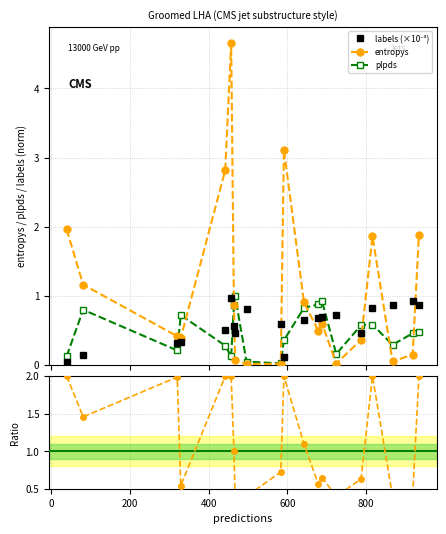

Reading right to left, what are all the values shown in this chart?

labels (×10⁻³): 0.9	0.9	0.9	0.8	0.5	0.7	0.7	0.7	0.6	0.1	0.6	0.8	0.5	0.6	1.0	0.5	0.3	0.3	0.1	0.0
entropys: 1.9	0.1	0.0	1.9	0.4	0.0	0.6	0.5	0.9	3.1	0.0	0.0	0.1	0.9	4.7	2.8	0.4	0.4	1.2	2.0
plpds: 0.5	0.5	0.3	0.6	0.6	0.2	0.9	0.9	0.8	0.4	0.0	0.0	1.0	0.9	0.1	0.3	0.7	0.2	0.8	0.1
entropy/plpd ratio: 2.0	0.4	0.4	2.0	0.6	0.4	0.6	0.6	1.1	2.0	0.7	0.4	0.4	1.0	2.0	2.0	0.5	2.0	1.5	2.0